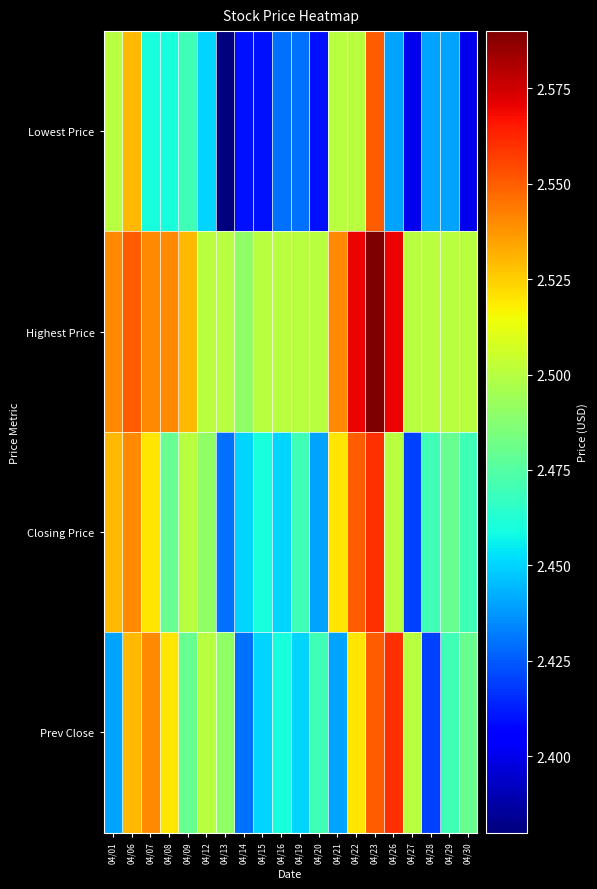

Reading right to left, list all the values displayed in this chart.

Lowest Price: 04/30=2.4	04/29=2.4	04/28=2.4	04/27=2.4	04/26=2.4	04/23=2.5	04/22=2.5	04/21=2.5	04/20=2.4	04/19=2.4	04/16=2.4	04/15=2.4	04/14=2.4	04/13=2.4	04/12=2.5	04/09=2.5	04/08=2.5	04/07=2.5	04/06=2.5	04/01=2.5
Highest Price: 04/30=2.5	04/29=2.5	04/28=2.5	04/27=2.5	04/26=2.6	04/23=2.6	04/22=2.6	04/21=2.5	04/20=2.5	04/19=2.5	04/16=2.5	04/15=2.5	04/14=2.5	04/13=2.5	04/12=2.5	04/09=2.5	04/08=2.5	04/07=2.5	04/06=2.5	04/01=2.5
Closing Price: 04/30=2.5	04/29=2.5	04/28=2.5	04/27=2.4	04/26=2.5	04/23=2.6	04/22=2.5	04/21=2.5	04/20=2.4	04/19=2.5	04/16=2.5	04/15=2.5	04/14=2.5	04/13=2.4	04/12=2.5	04/09=2.5	04/08=2.5	04/07=2.5	04/06=2.5	04/01=2.5
Prev Close: 04/30=2.5	04/29=2.5	04/28=2.4	04/27=2.5	04/26=2.6	04/23=2.5	04/22=2.5	04/21=2.4	04/20=2.5	04/19=2.5	04/16=2.5	04/15=2.5	04/14=2.4	04/13=2.5	04/12=2.5	04/09=2.5	04/08=2.5	04/07=2.5	04/06=2.5	04/01=2.4